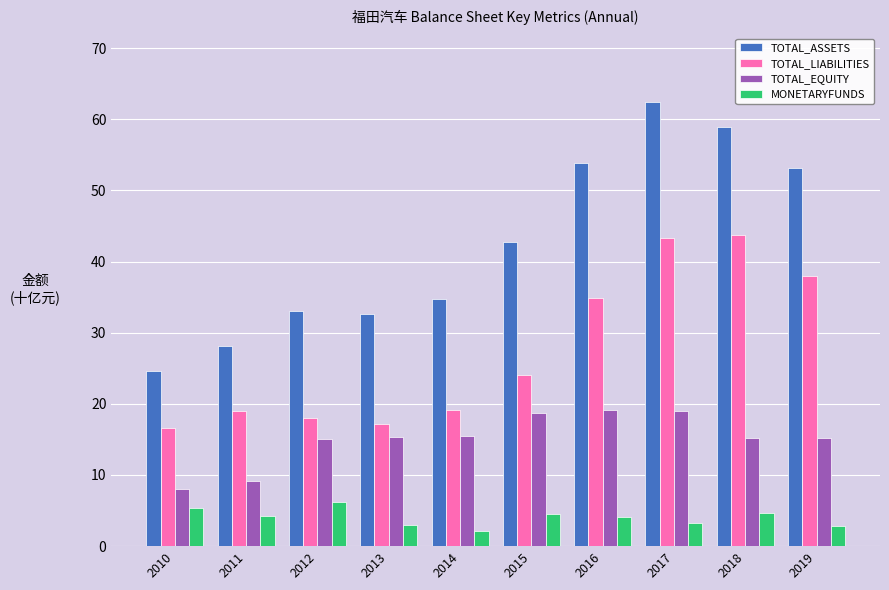

What is the smallest value displayed?

2.2